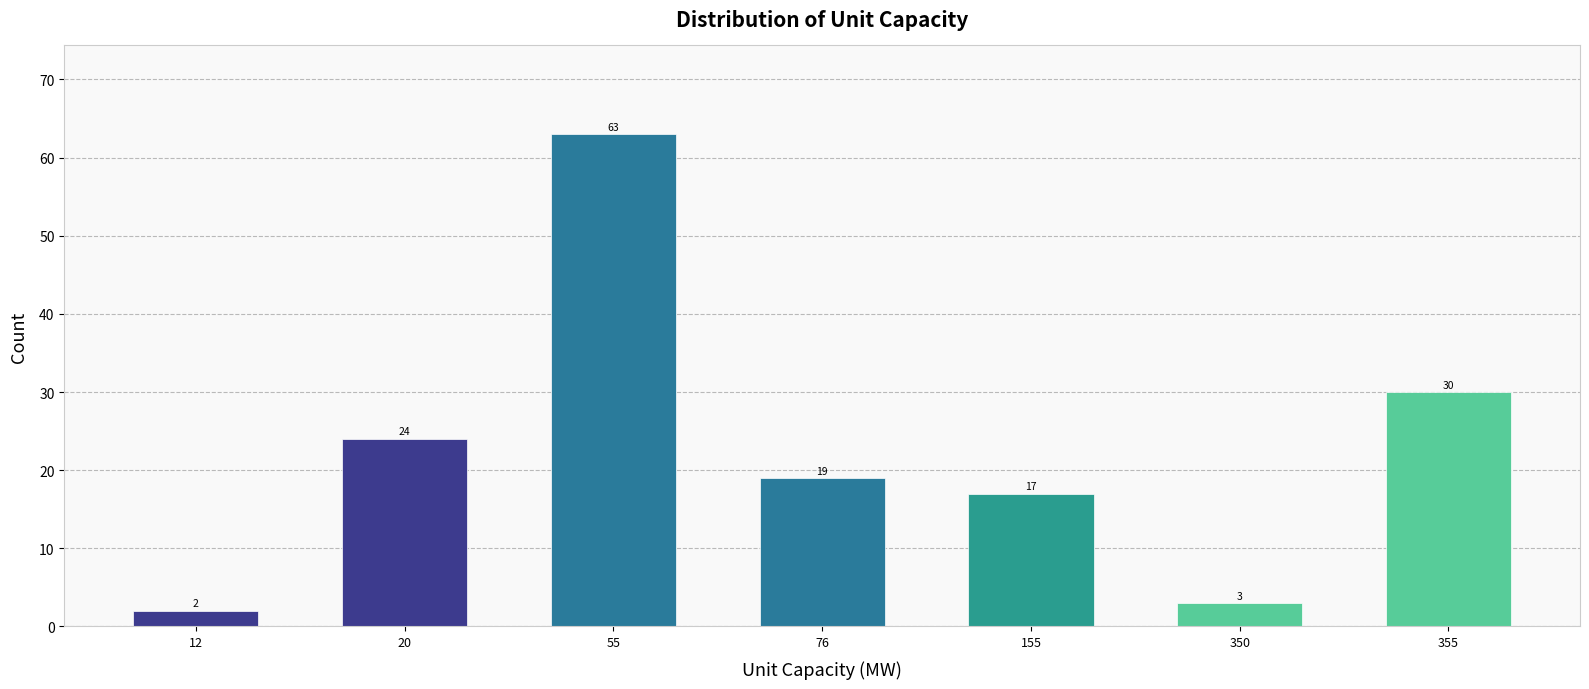

Reading left to right, transcribe all the data shown in this chart.

12=2	20=24	55=63	76=19	155=17	350=3	355=30